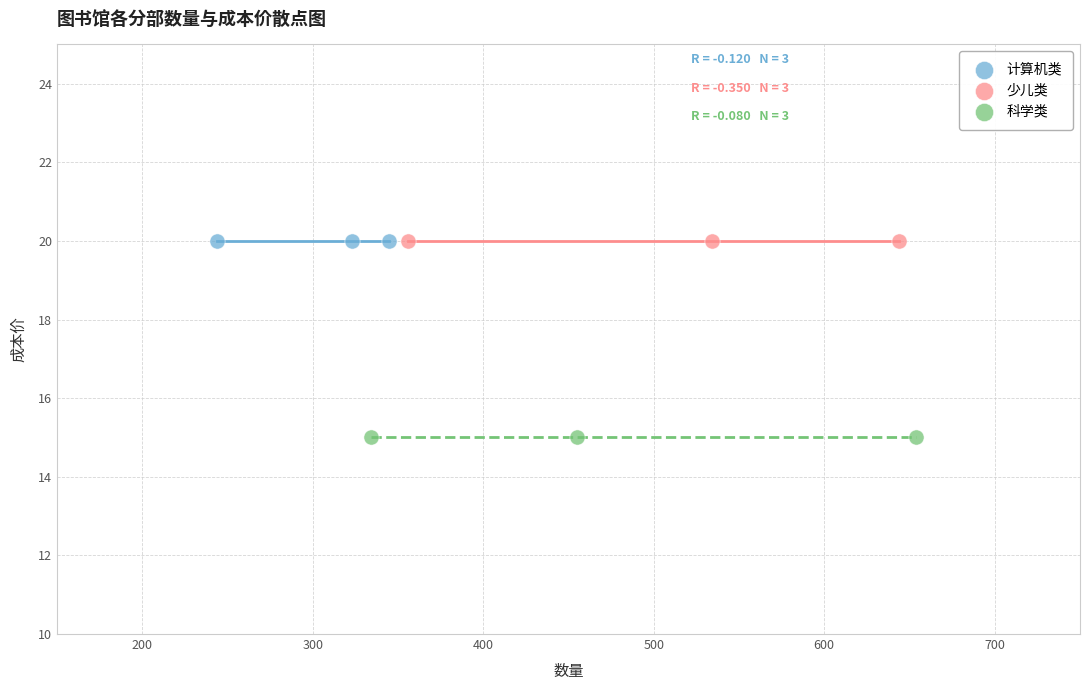

Which series contains the lowest Y value?

科学类